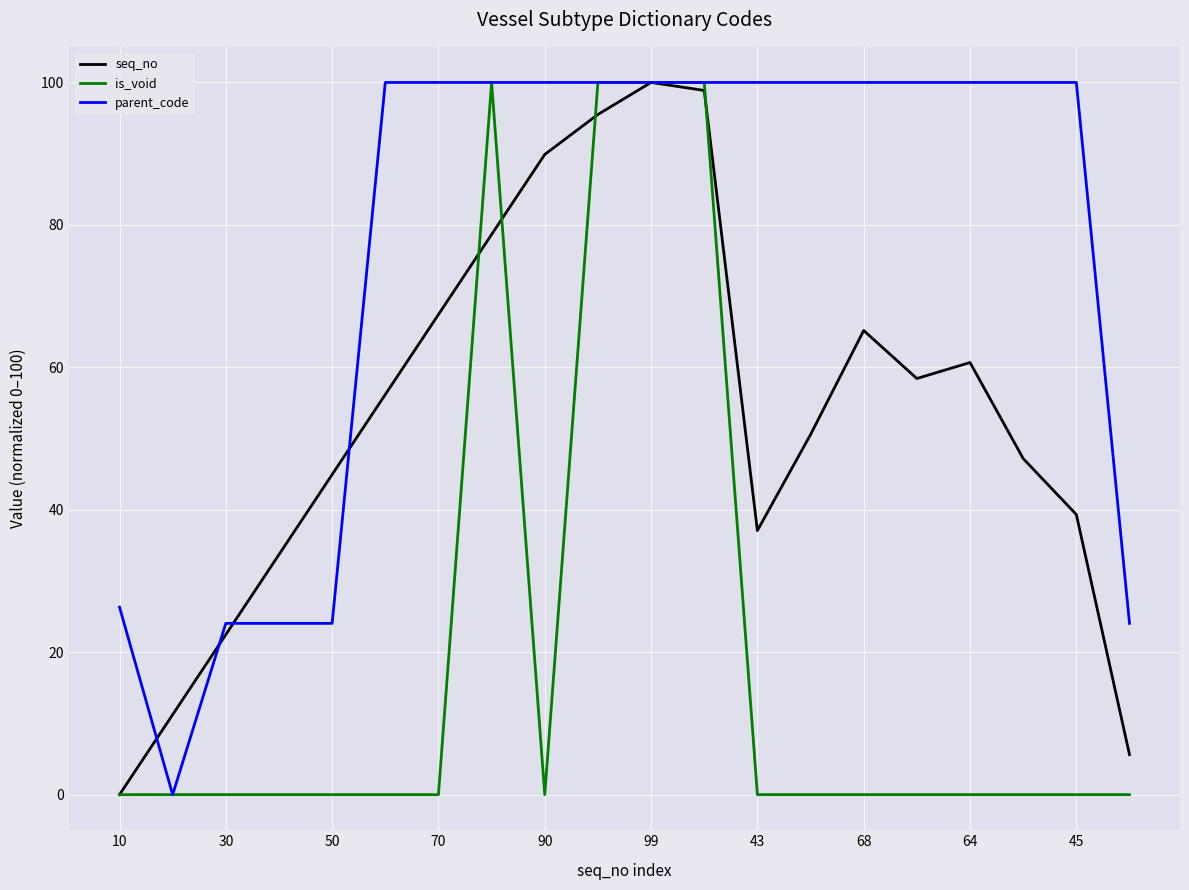

What is the maximum value for seq_no?

100.0